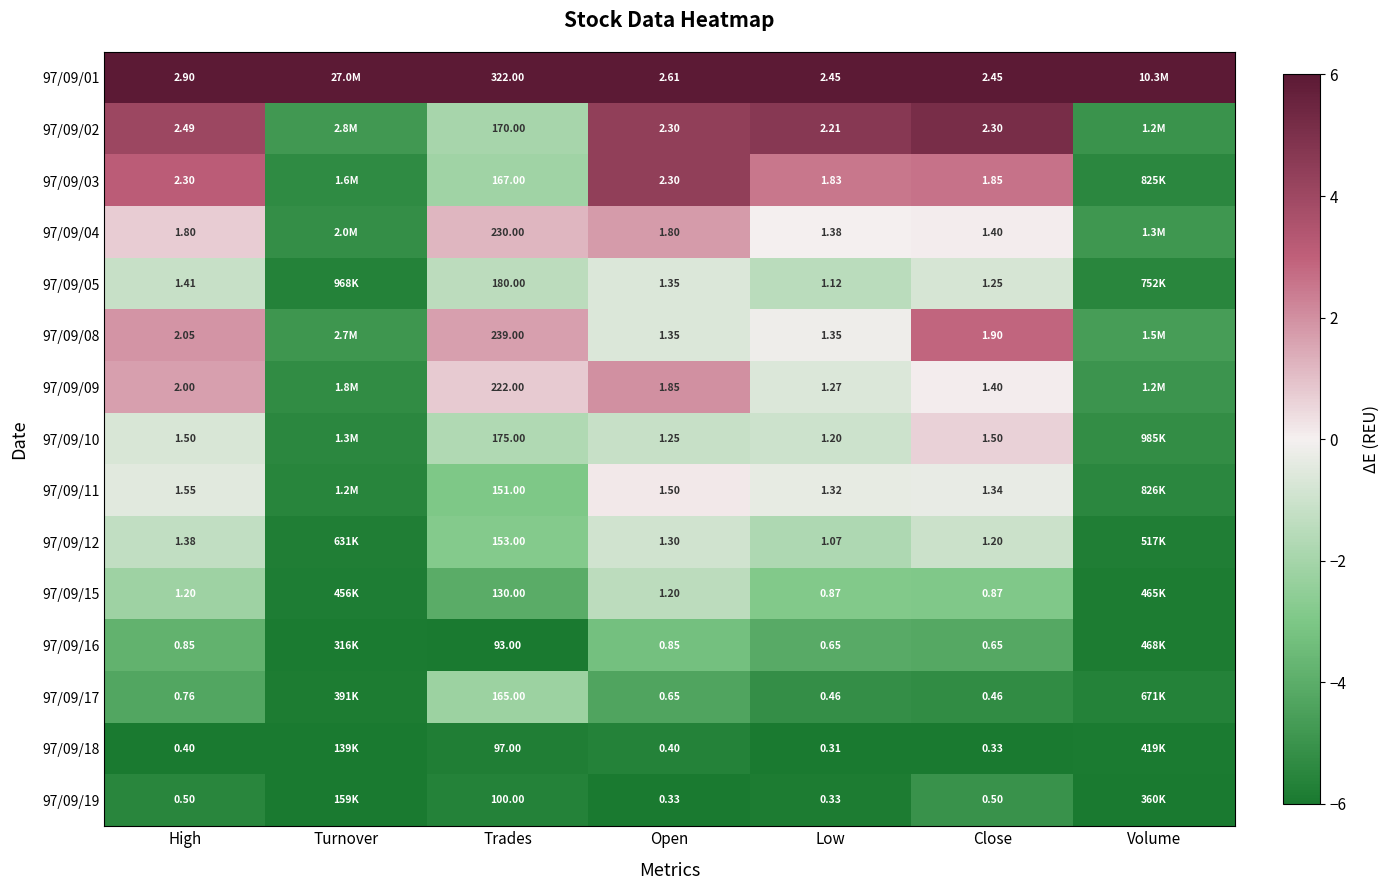

Is the value of 97/09/10 at Open greater than the value of 97/09/16 at High?

Yes